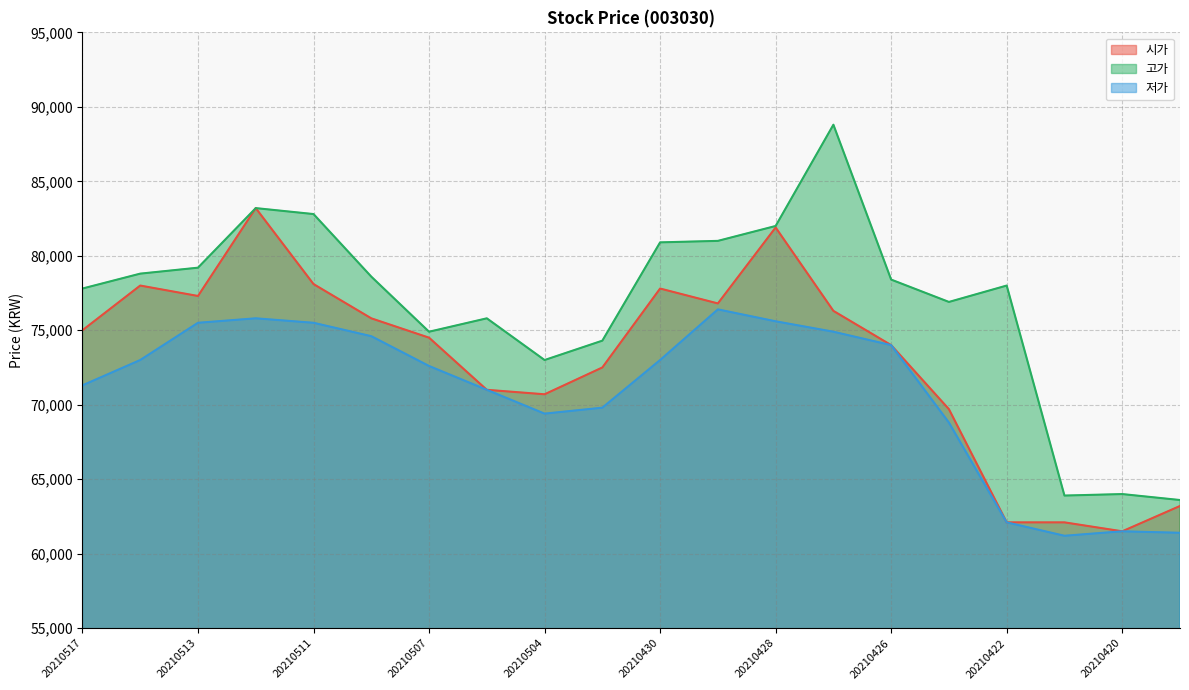

List the labels in order of 저가 value, smallest first.

20210421, 20210419, 20210420, 20210422, 20210423, 20210504, 20210503, 20210506, 20210517, 20210507, 20210514, 20210430, 20210426, 20210510, 20210427, 20210513, 20210511, 20210428, 20210512, 20210429